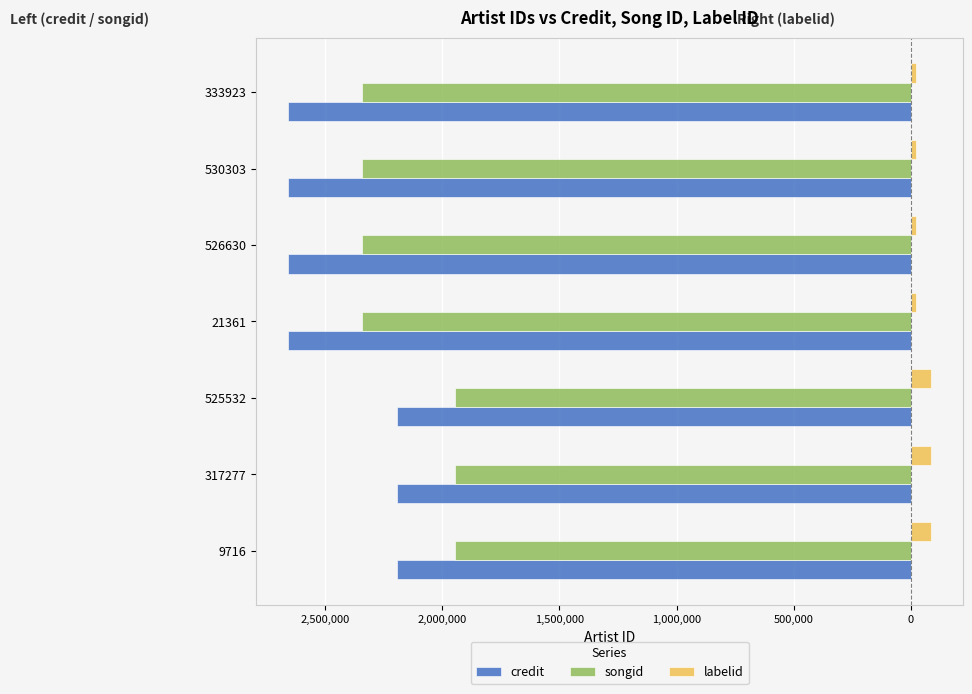

Reading right to left, what are all the values shown in this chart?

credit: -2658199	-2658199	-2658199	-2658199	-2193771	-2193771	-2193771
songid: -2344451	-2344451	-2344451	-2344451	-1944807	-1944807	-1944807
labelid: 21016	21016	21016	21016	86028	86028	86028